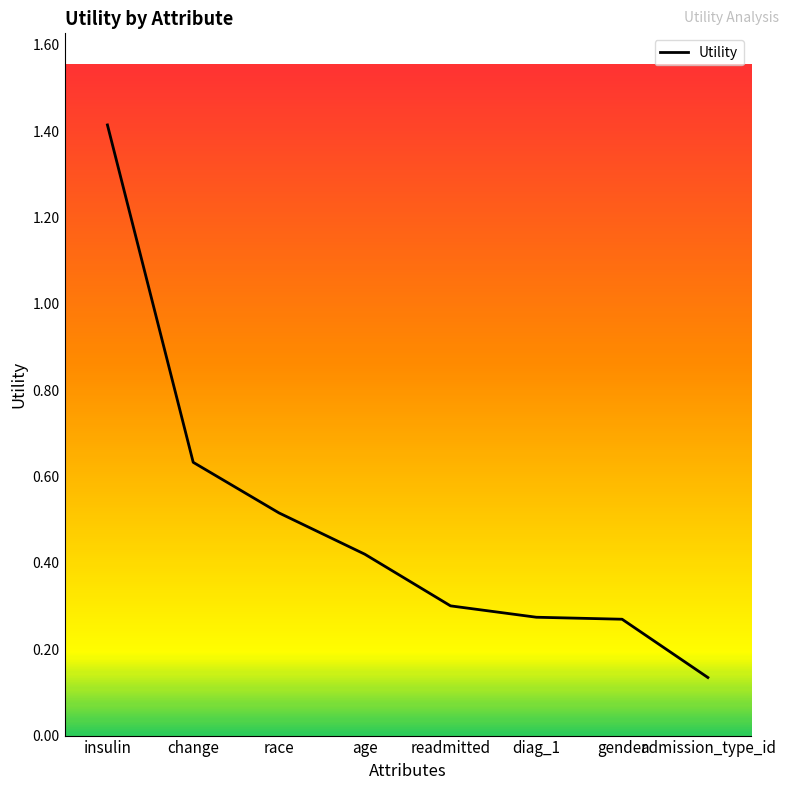

Which category has the highest value across all series?

insulin